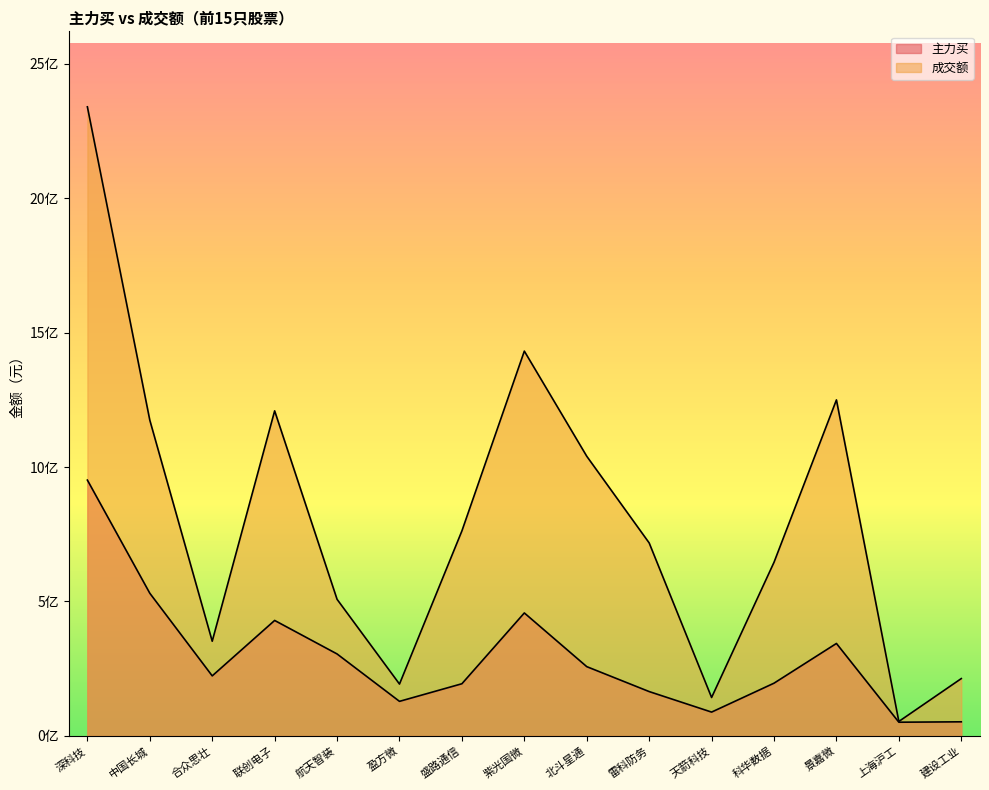

What is the smallest value displayed?

51179612